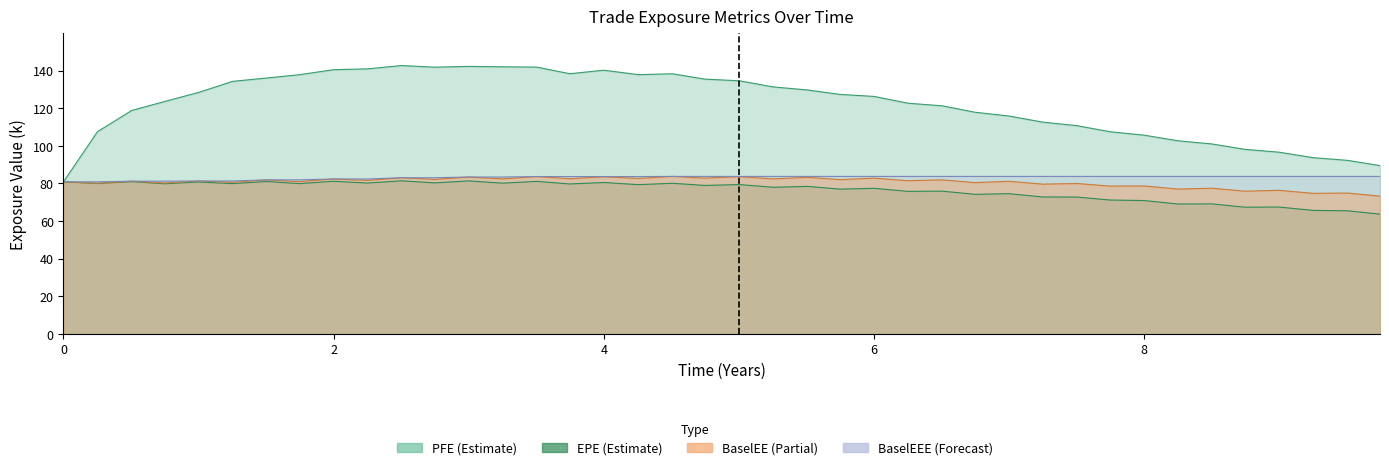

Read the EPE value at 8.74653.

67.4